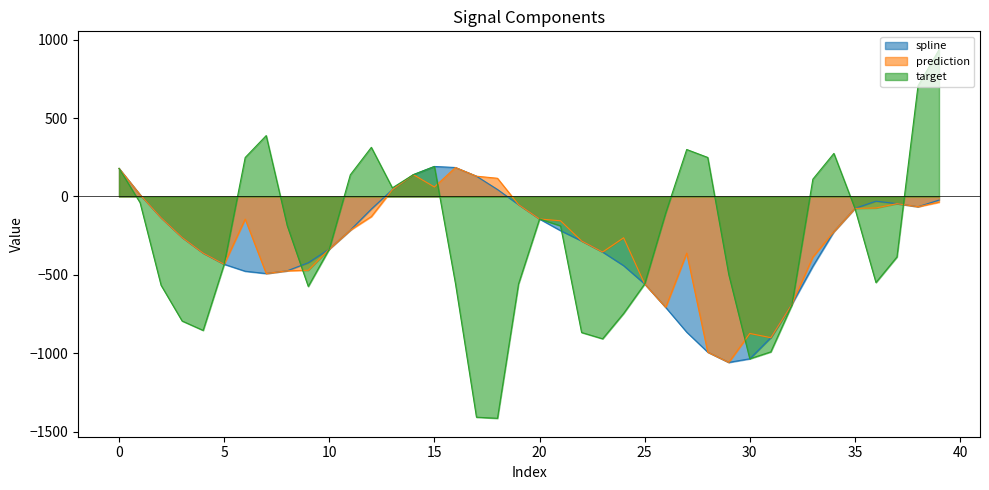

What is the minimum value shown in the chart?

-1414.7